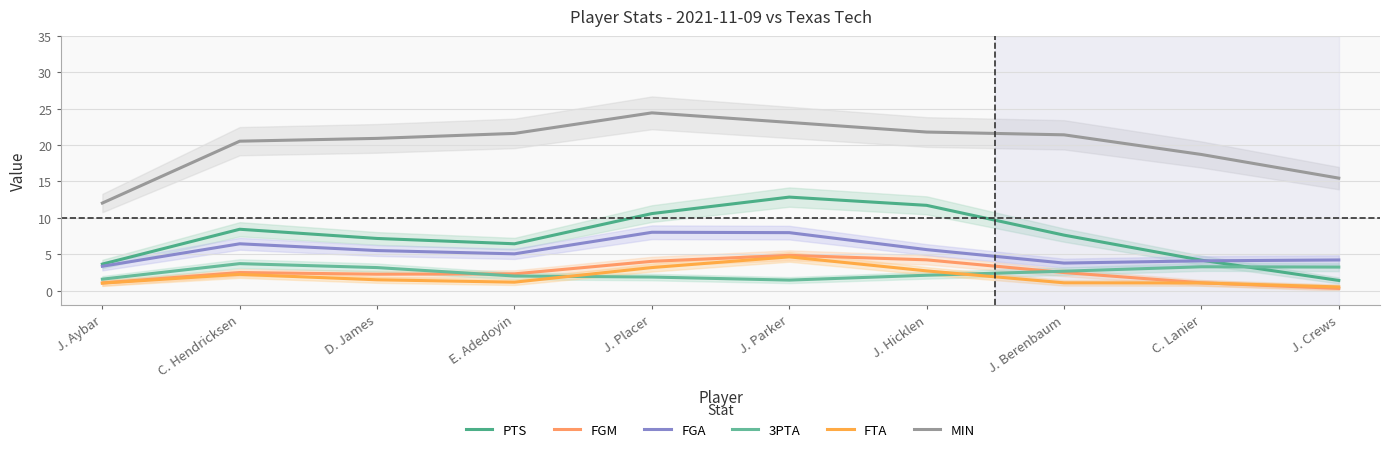

What is the label of the 2nd point from the left?

C. Hendricksen